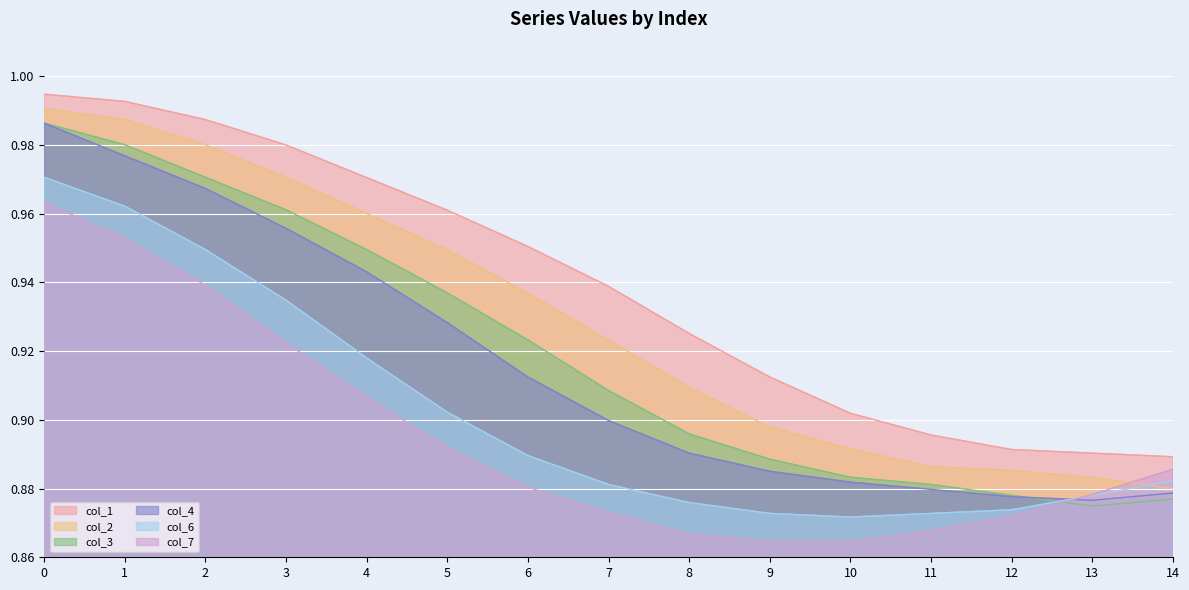

Reading right to left, extract all data points from this chart.

col_1: 14=0.9	13=0.9	12=0.9	11=0.9	10=0.9	9=0.9	8=0.9	7=0.9	6=1.0	5=1.0	4=1.0	3=1.0	2=1.0	1=1.0	0=1.0
col_2: 14=0.9	13=0.9	12=0.9	11=0.9	10=0.9	9=0.9	8=0.9	7=0.9	6=0.9	5=0.9	4=1.0	3=1.0	2=1.0	1=1.0	0=1.0
col_3: 14=0.9	13=0.9	12=0.9	11=0.9	10=0.9	9=0.9	8=0.9	7=0.9	6=0.9	5=0.9	4=0.9	3=1.0	2=1.0	1=1.0	0=1.0
col_4: 14=0.9	13=0.9	12=0.9	11=0.9	10=0.9	9=0.9	8=0.9	7=0.9	6=0.9	5=0.9	4=0.9	3=1.0	2=1.0	1=1.0	0=1.0
col_6: 14=0.9	13=0.9	12=0.9	11=0.9	10=0.9	9=0.9	8=0.9	7=0.9	6=0.9	5=0.9	4=0.9	3=0.9	2=0.9	1=1.0	0=1.0
col_7: 14=0.9	13=0.9	12=0.9	11=0.9	10=0.9	9=0.9	8=0.9	7=0.9	6=0.9	5=0.9	4=0.9	3=0.9	2=0.9	1=1.0	0=1.0